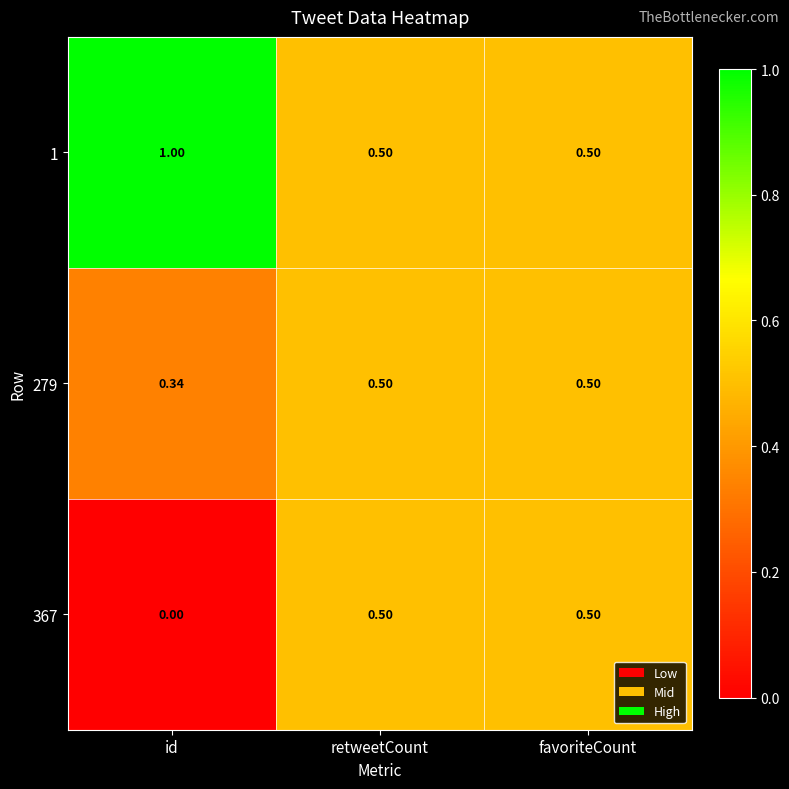

Which label corresponds to the smallest value in the chart?

id